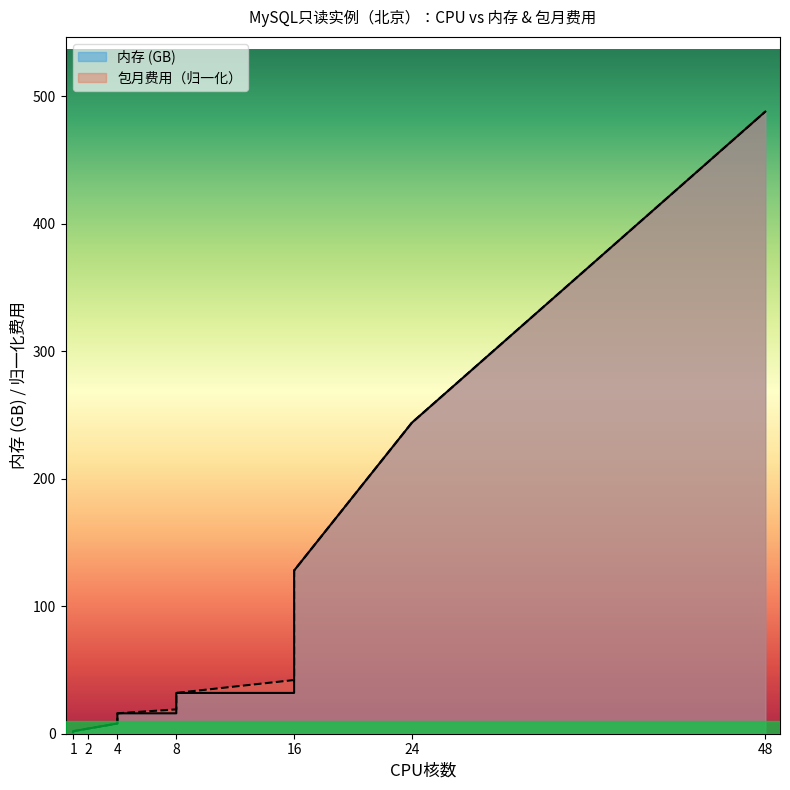

Is the value of 包月（元/月） at 4 greater than the value of 内存 at 2?

Yes